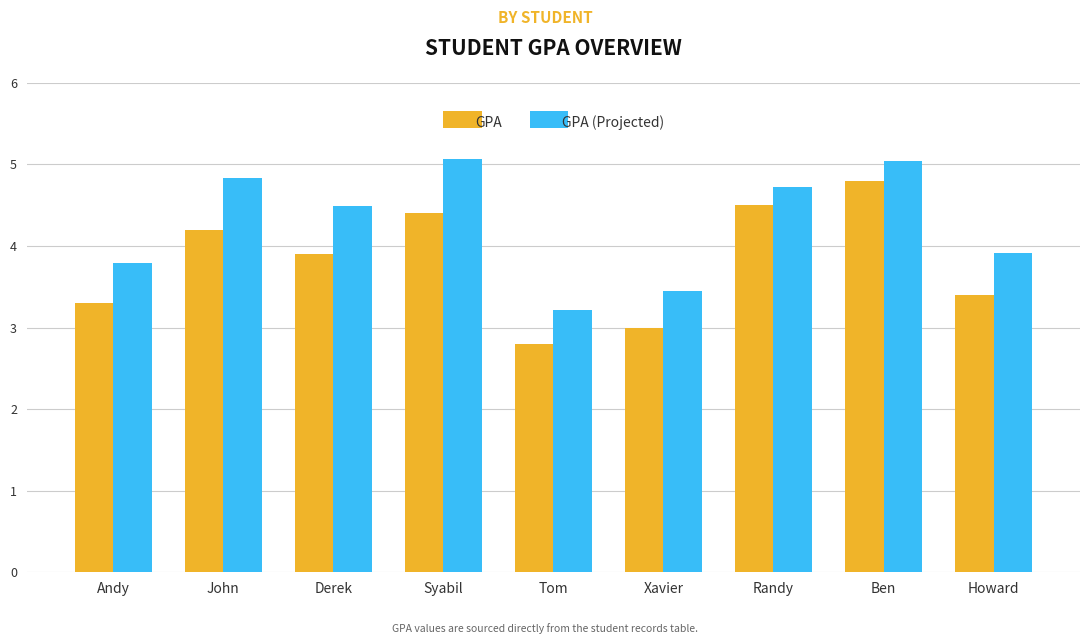

Which series has the widest spread of values?

GPA